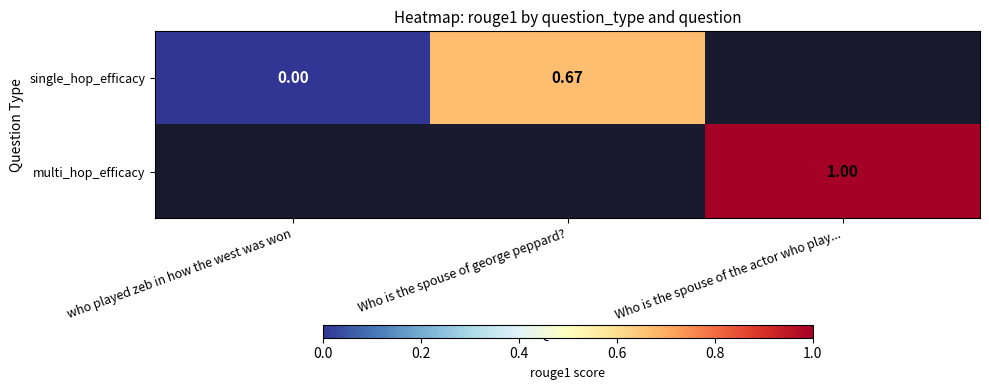

List the labels in order of multi_hop_efficacy value, smallest first.

who played zeb in how the west was won, Who is the spouse of george peppard?, Who is the spouse of the actor who play...